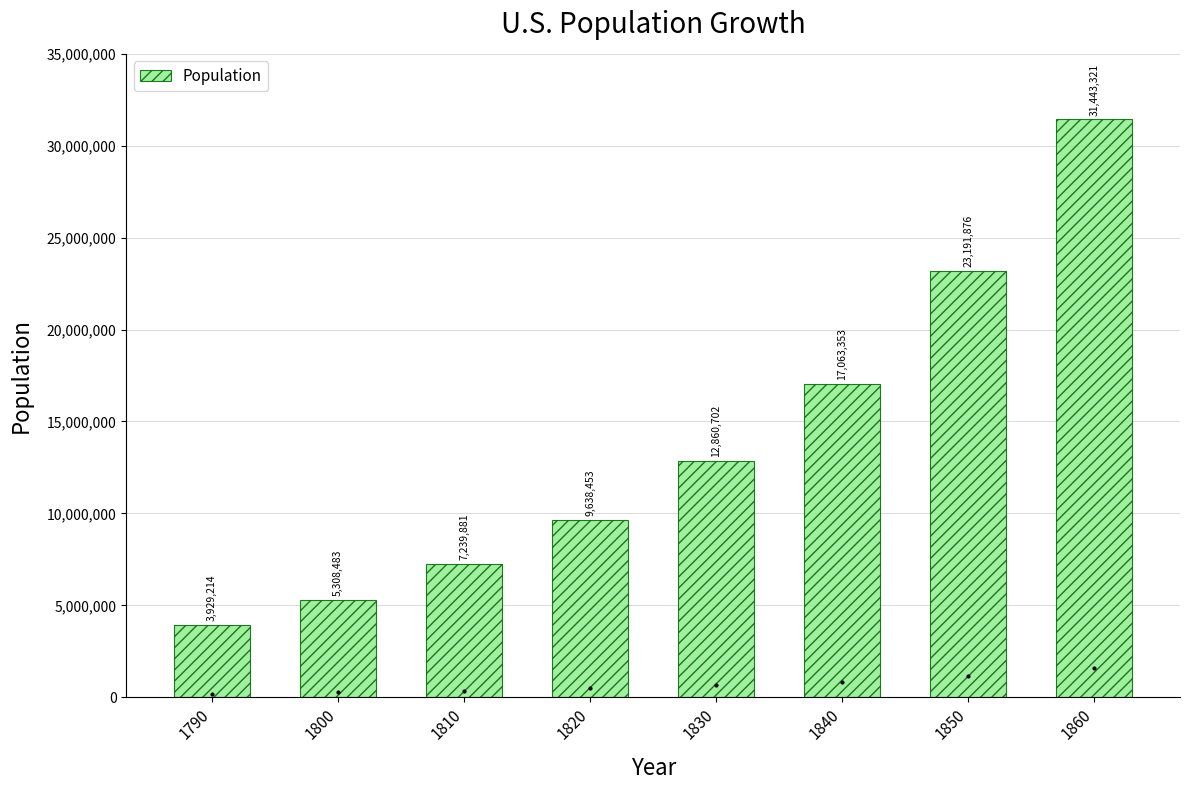

What is the value of the 1st bar from the left?

3929214